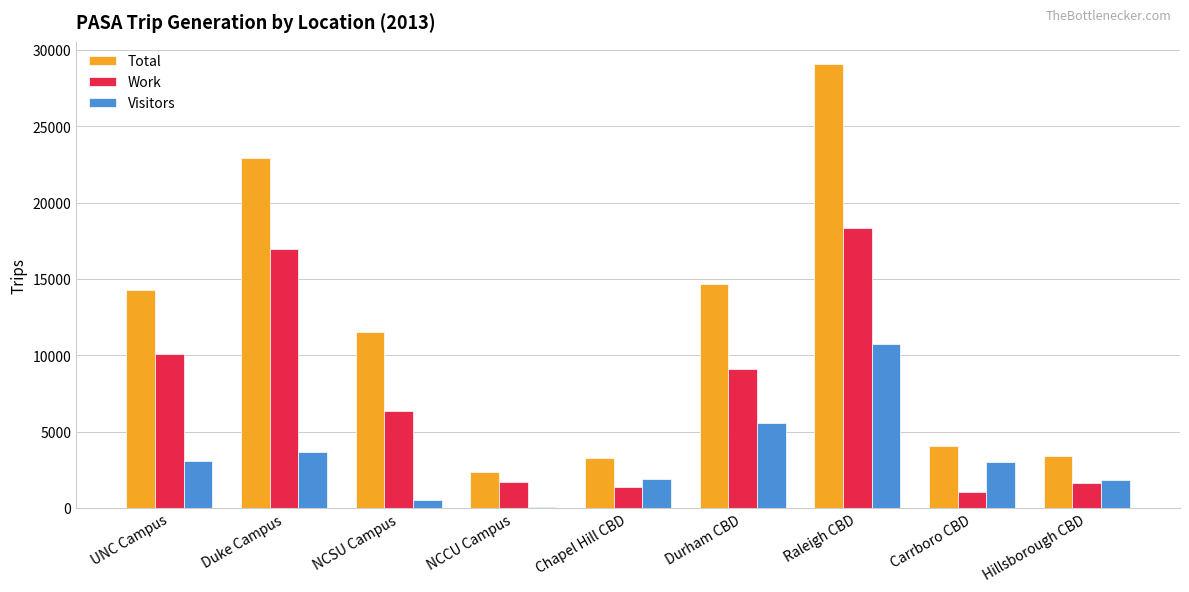

Between UNC Campus and Hillsborough CBD, which series saw the biggest shift?

Total